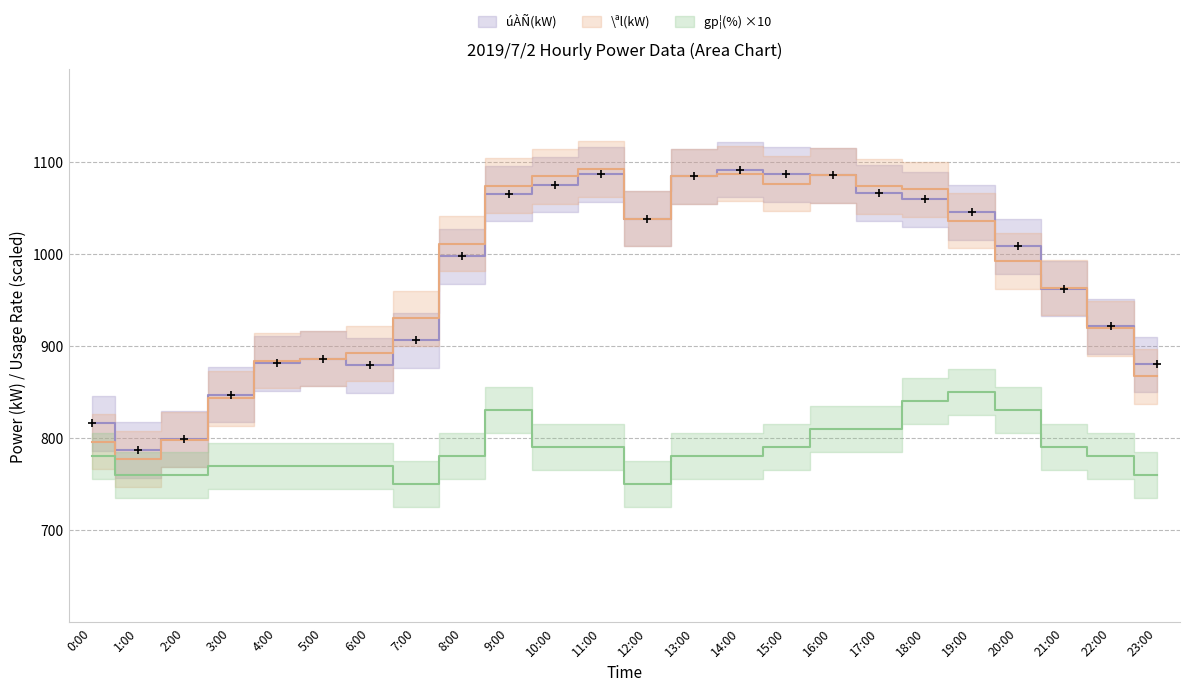

What is the difference between the highest and lowest values at 20:00?

178